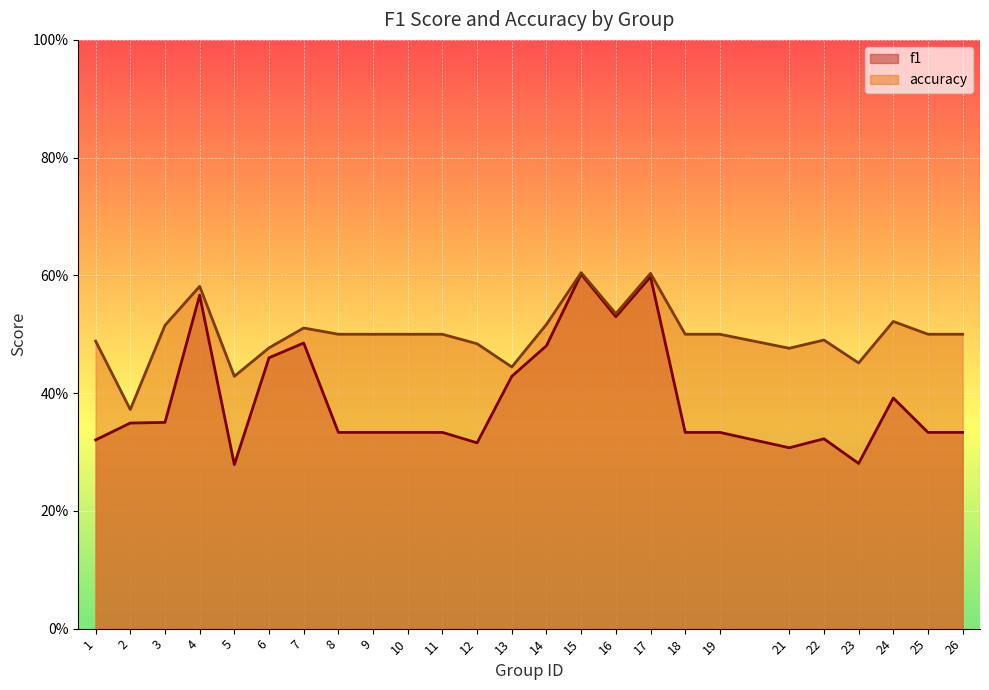

In accuracy, how many points are lower than both neighbors (excluding endpoints)?

6